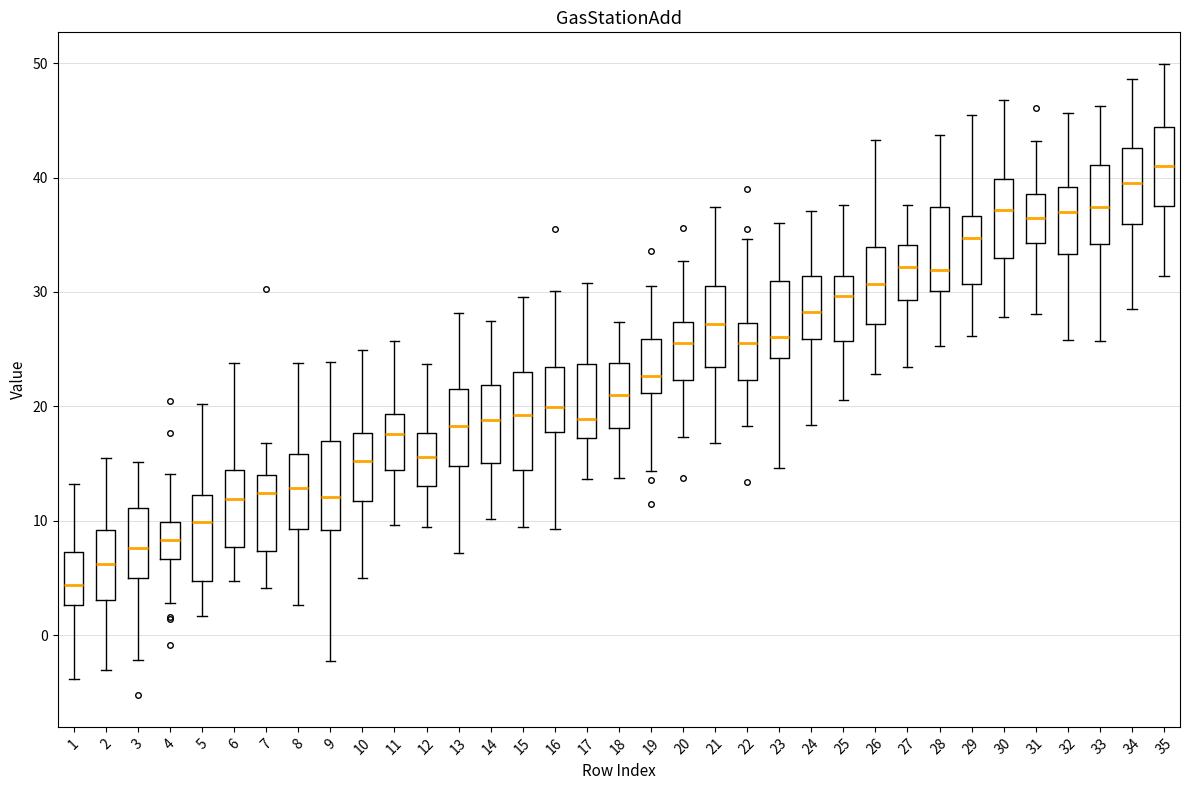

Which box's median line is the highest?

35